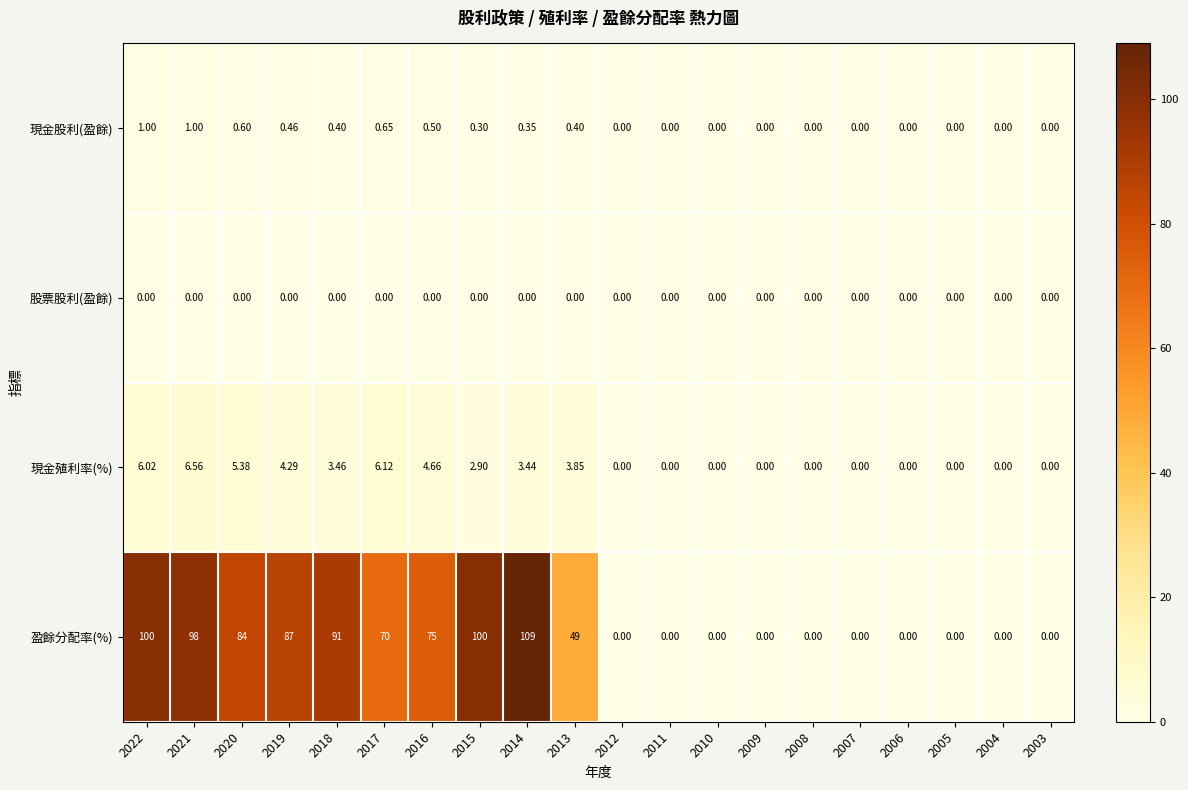

At how many categories does at least one series exceed 42?

10